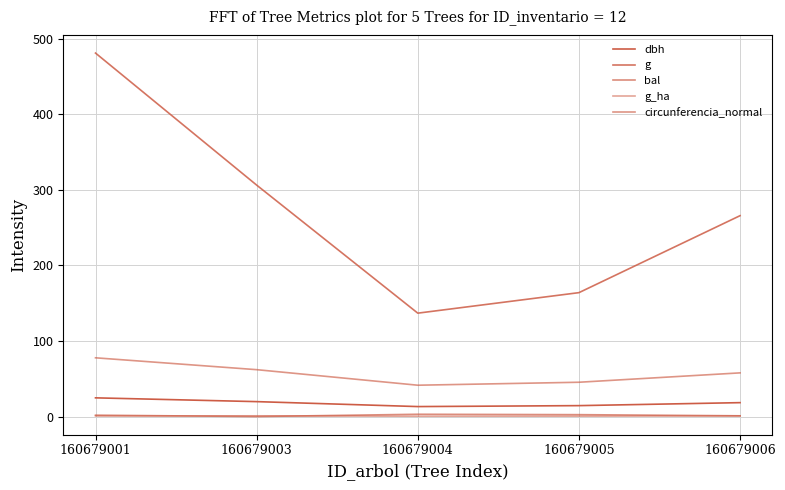

Where is the first local maximum for bal?

160679004